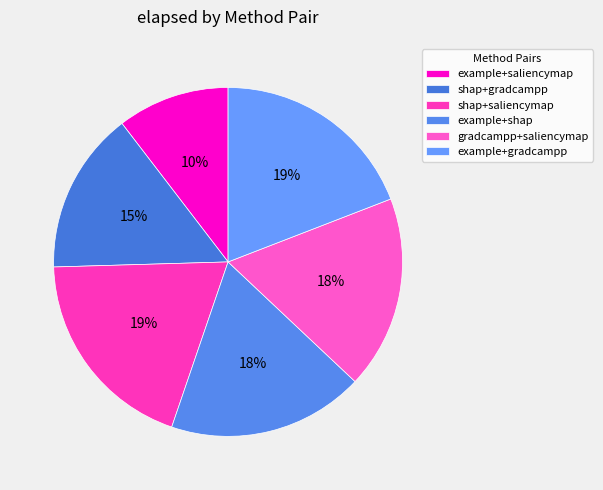

How many segments does this pie chart have?

6